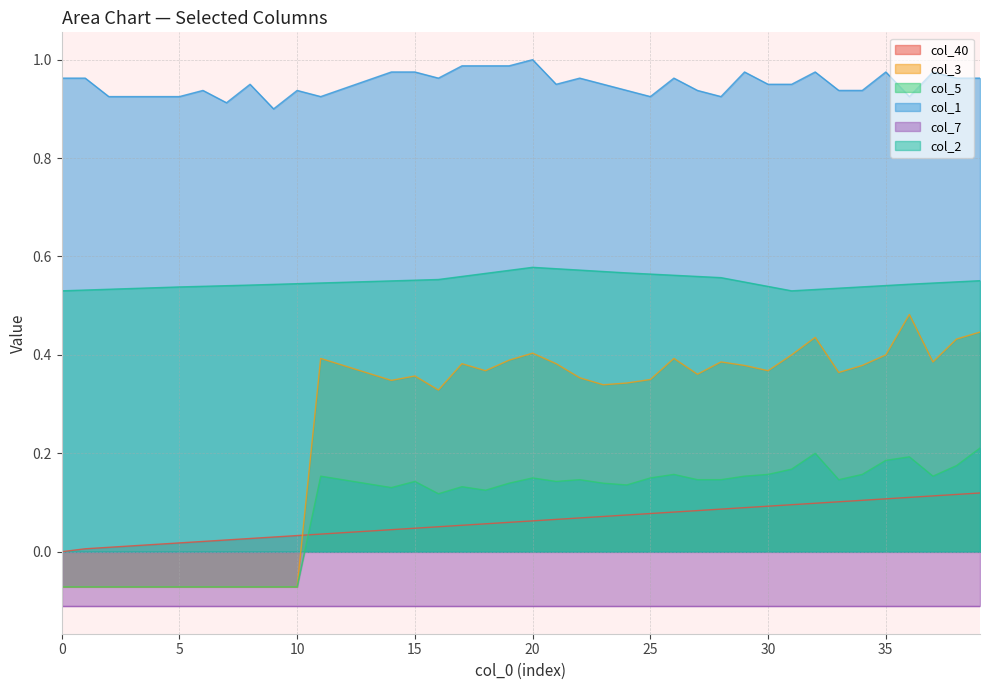

List the labels in order of col_5 value, smallest first.

0, 1, 2, 3, 4, 5, 6, 7, 8, 9, 10, 16, 18, 14, 17, 24, 13, 19, 23, 15, 21, 12, 22, 27, 28, 33, 20, 25, 11, 29, 37, 26, 30, 34, 31, 38, 35, 36, 32, 39